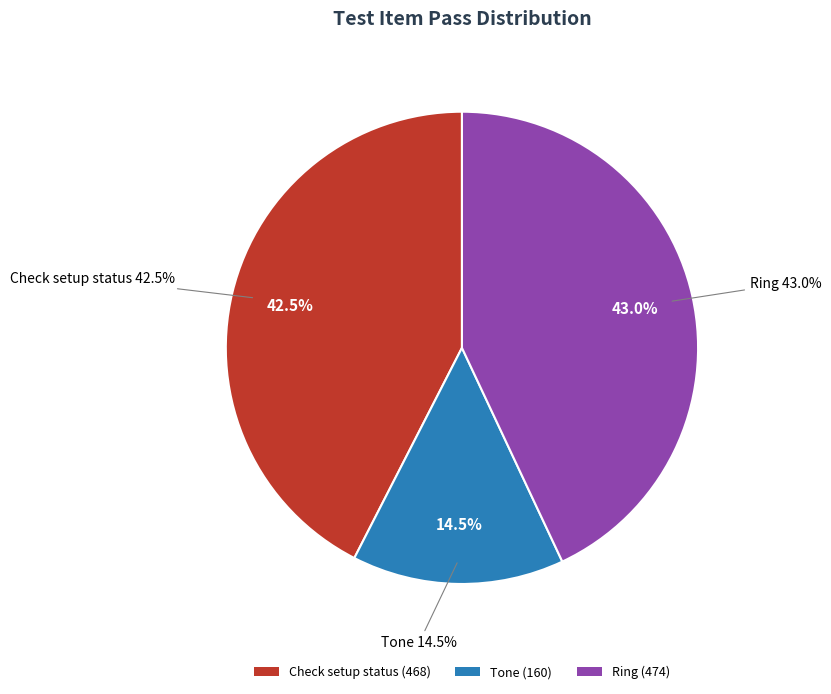

To the nearest percent, what is the combined percentage of Check setup status and Ring?

85%